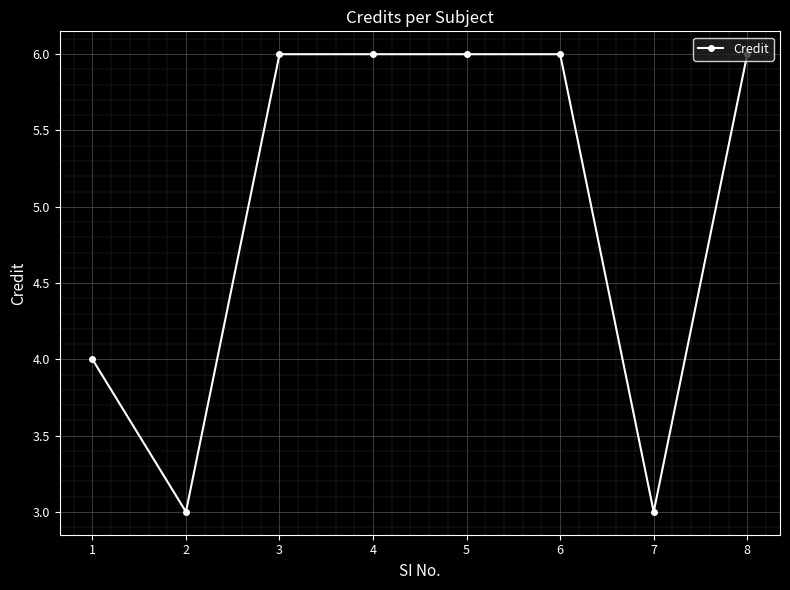

Where is the first local minimum?

2